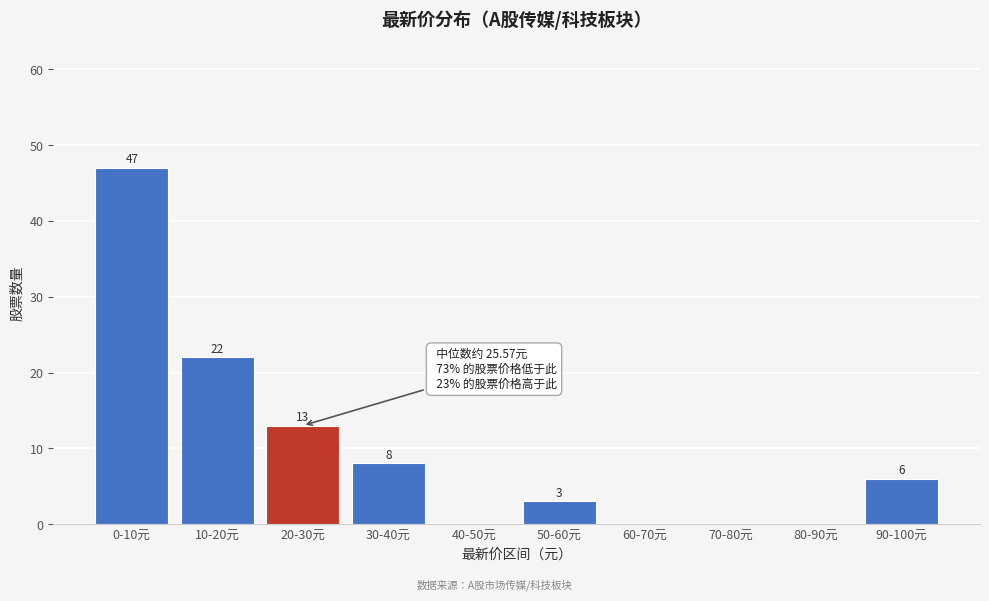

Reading left to right, what are all the values shown in this chart?

0-10元=47	10-20元=22	20-30元=13	30-40元=8	40-50元=0	50-60元=3	60-70元=0	70-80元=0	80-90元=0	90-100元=6